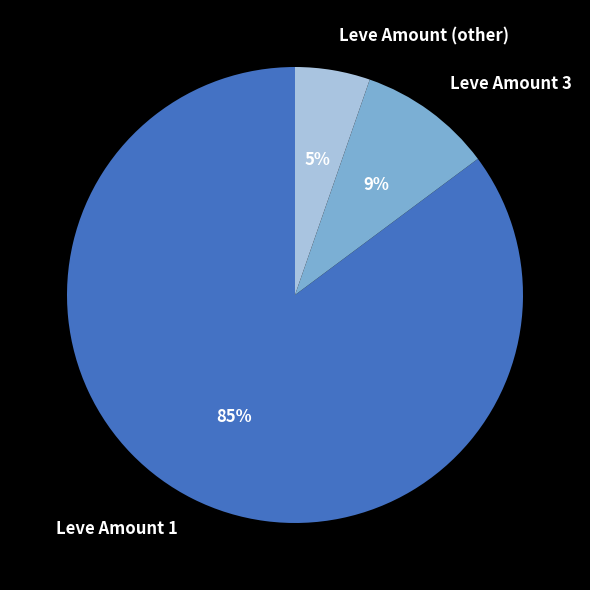

What is the largest slice in the pie chart?

Leve Amount 1